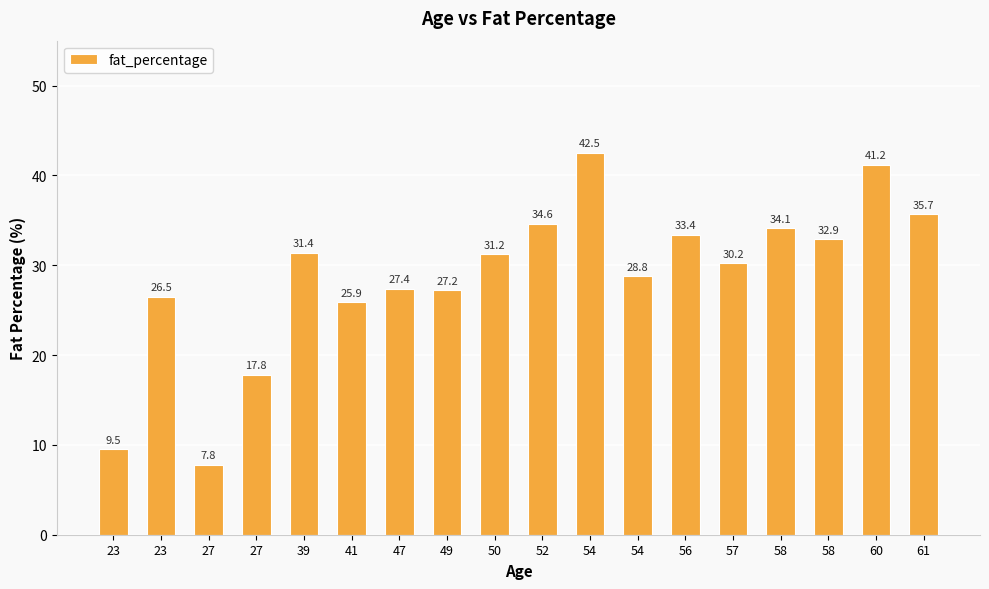

What is the difference between the maximum and minimum values?

34.7